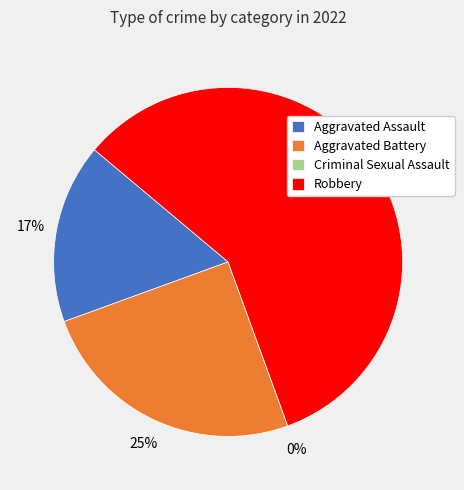

Is there a majority slice in this chart?

Yes